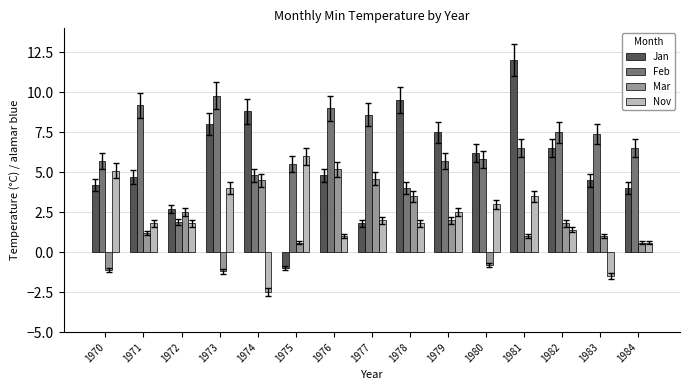

The value of Jan at 1981 is 12.0. True or false?

True